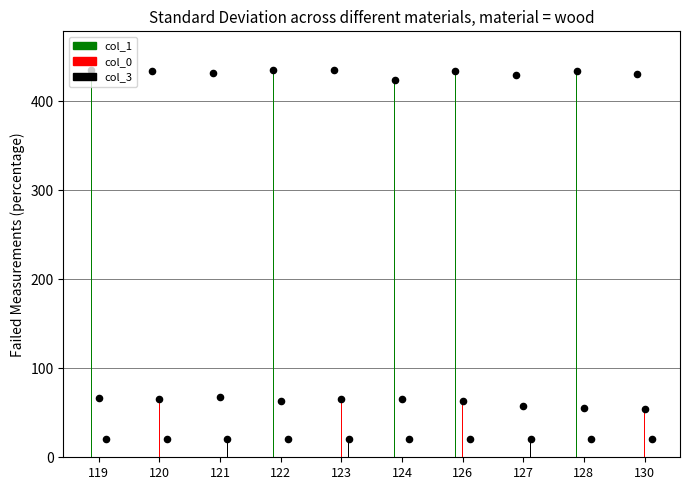

Which series reaches the minimum Y coordinate?

col_3